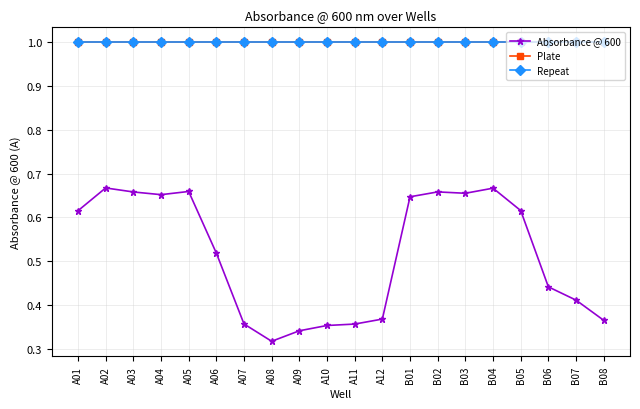

What is the minimum value shown in the chart?

0.3